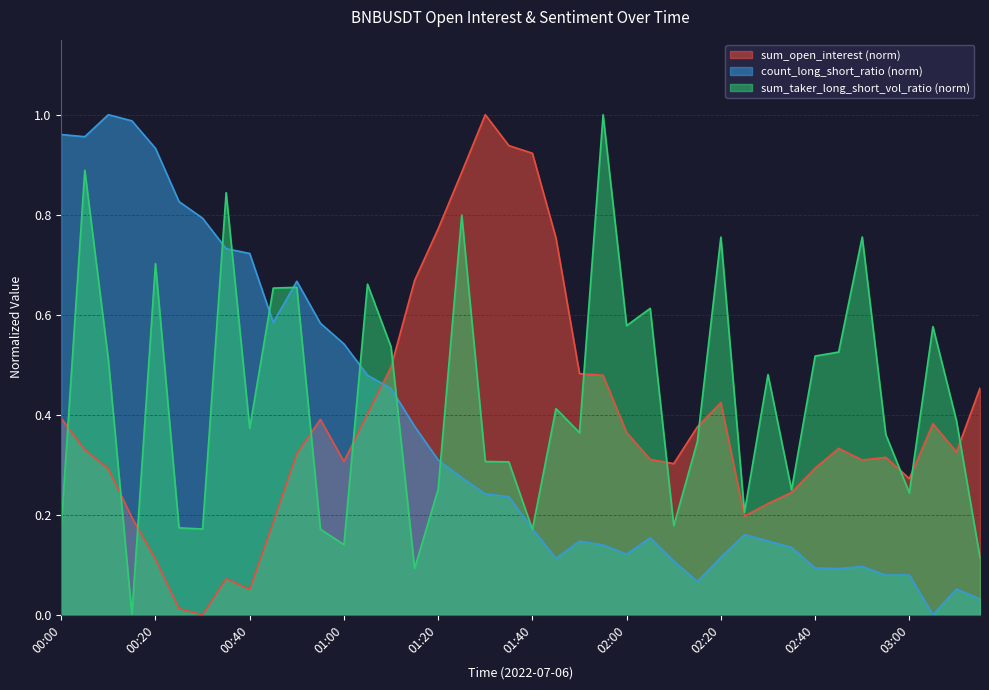

Is the value of sum_open_interest at 00:30 greater than the value of sum_taker_long_short_vol_ratio at 00:35?

No